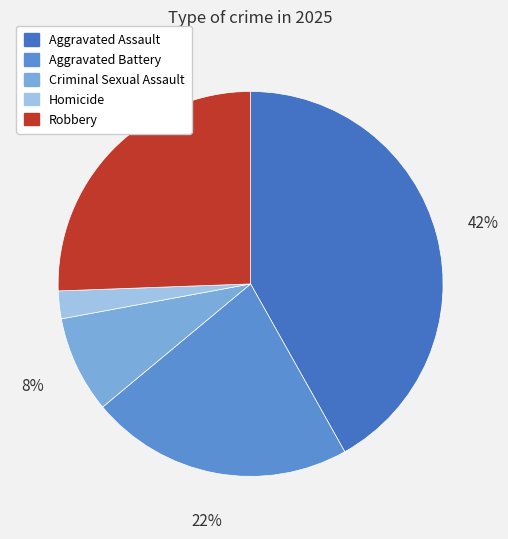

Between Aggravated Assault and Homicide, which is larger?

Aggravated Assault